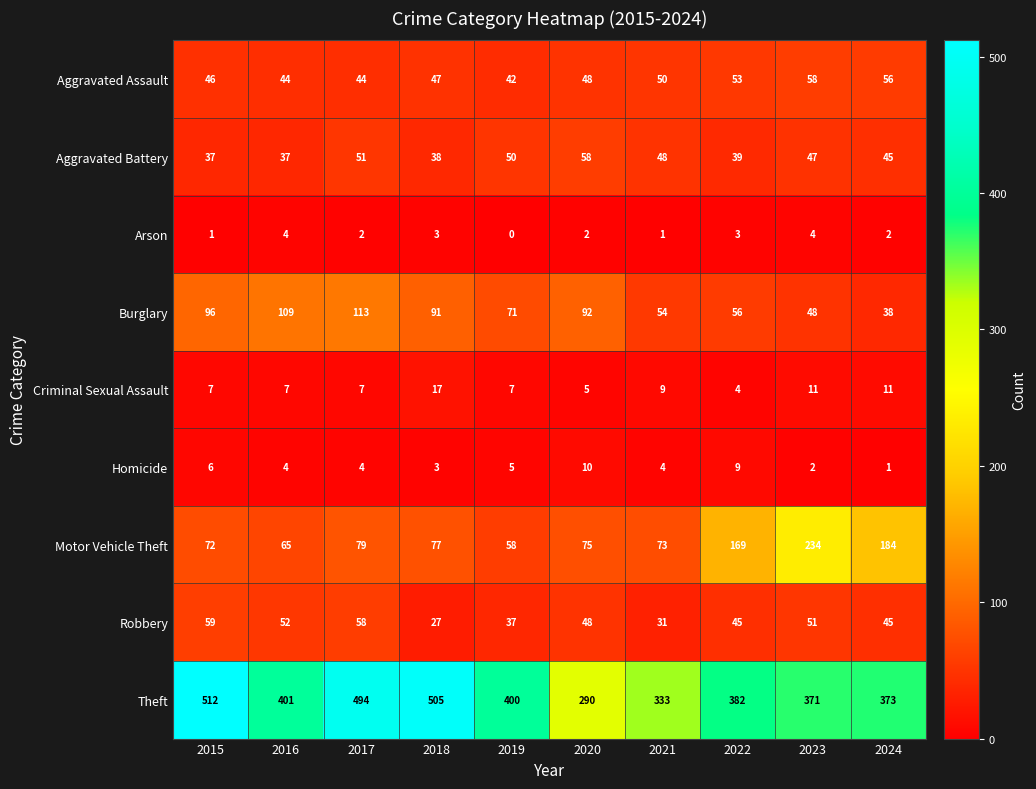

True or false: Aggravated Assault has a value of 32 at 2015.

False